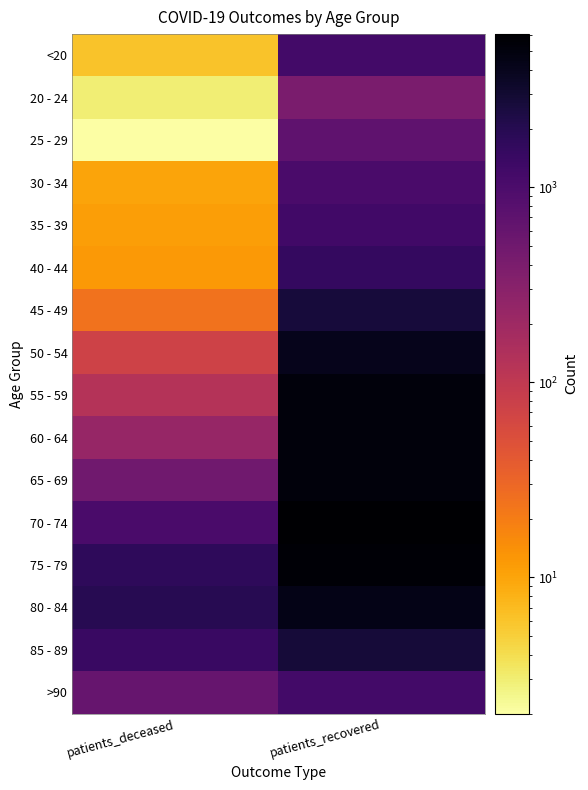

Reading right to left, transcribe all the data shown in this chart.

<20: patients_recovered=1173	patients_deceased=6
20 - 24: patients_recovered=407	patients_deceased=3
25 - 29: patients_recovered=687	patients_deceased=2
30 - 34: patients_recovered=1024	patients_deceased=10
35 - 39: patients_recovered=1200	patients_deceased=11
40 - 44: patients_recovered=1542	patients_deceased=12
45 - 49: patients_recovered=2623	patients_deceased=24
50 - 54: patients_recovered=4123	patients_deceased=72
55 - 59: patients_recovered=5086	patients_deceased=126
60 - 64: patients_recovered=5168	patients_deceased=232
65 - 69: patients_recovered=5146	patients_deceased=491
70 - 74: patients_recovered=6099	patients_deceased=1030
75 - 79: patients_recovered=5707	patients_deceased=1695
80 - 84: patients_recovered=4454	patients_deceased=1920
85 - 89: patients_recovered=2730	patients_deceased=1426
>90: patients_recovered=1191	patients_deceased=595